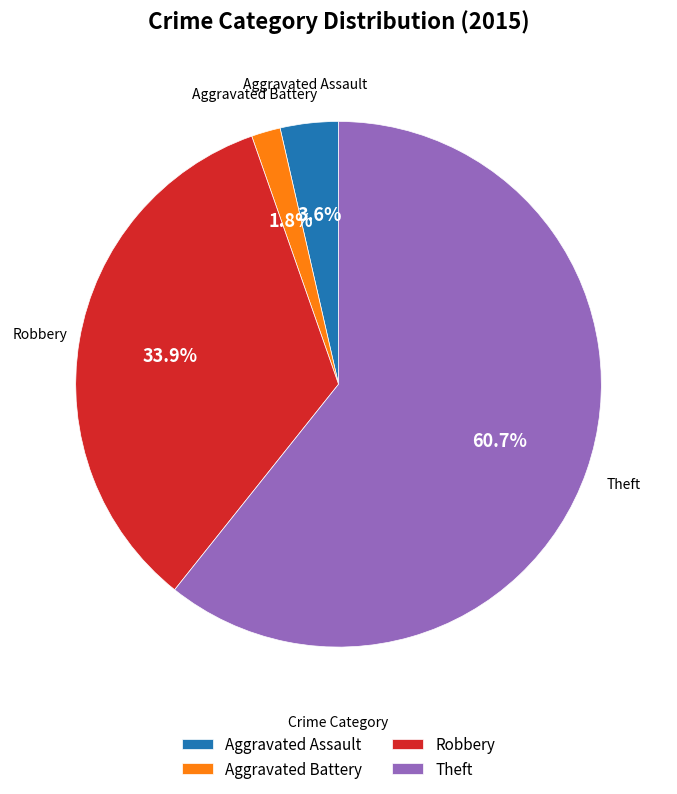

True or false: Aggravated Assault accounts for 4% of the total.

True